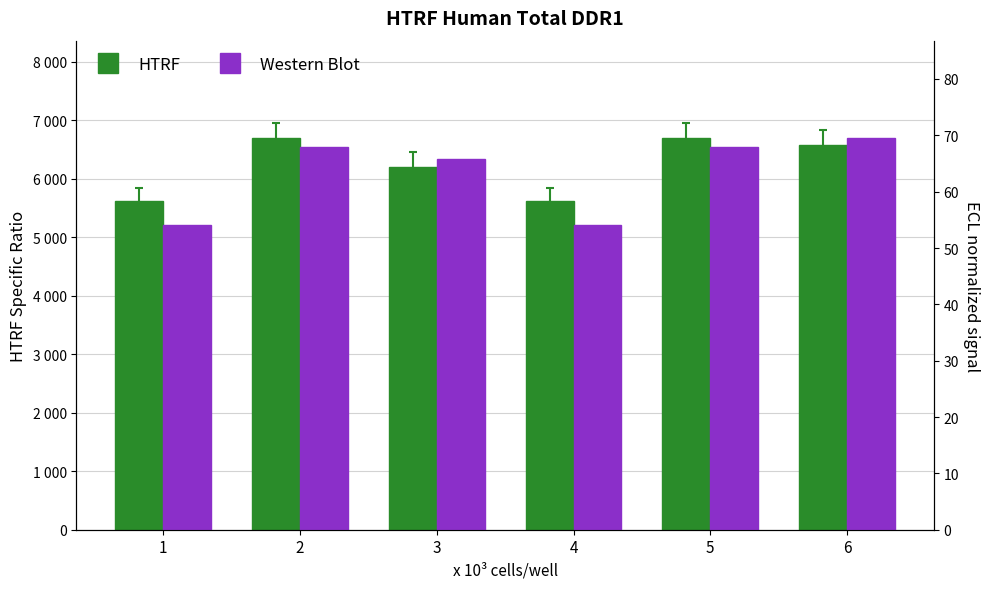

What is the difference between the second highest and minimum values in the Western Blot series?

13.8